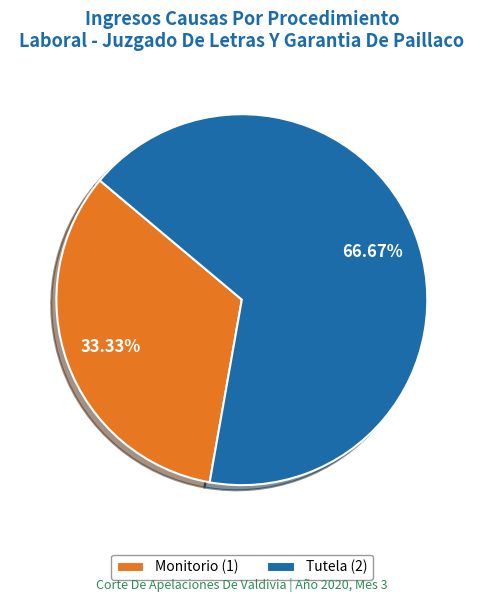

To the nearest percent, what is the average slice percentage?

50%